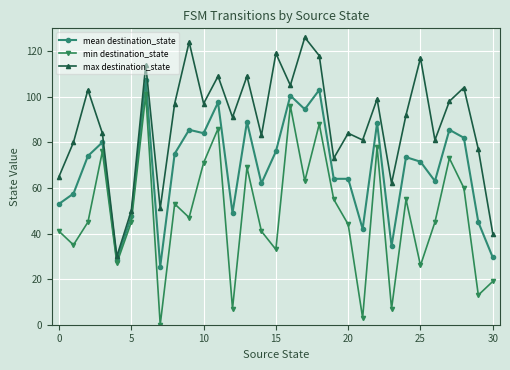

What is the value of the mean destination_state point at the 4th from the left?

80.0